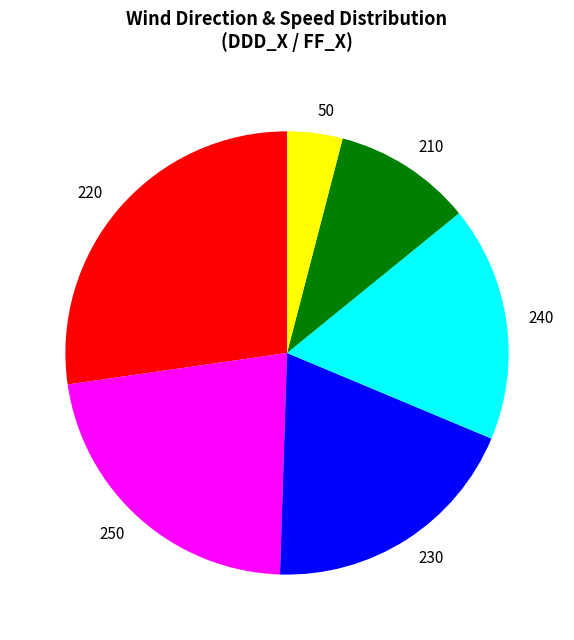

What is the largest slice in the pie chart?

220